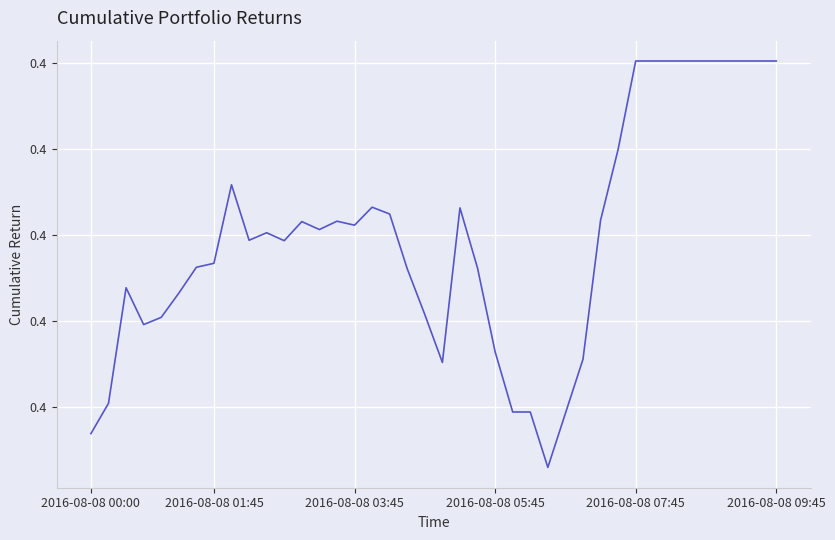

Is this an area chart (filled region under the line)?

No